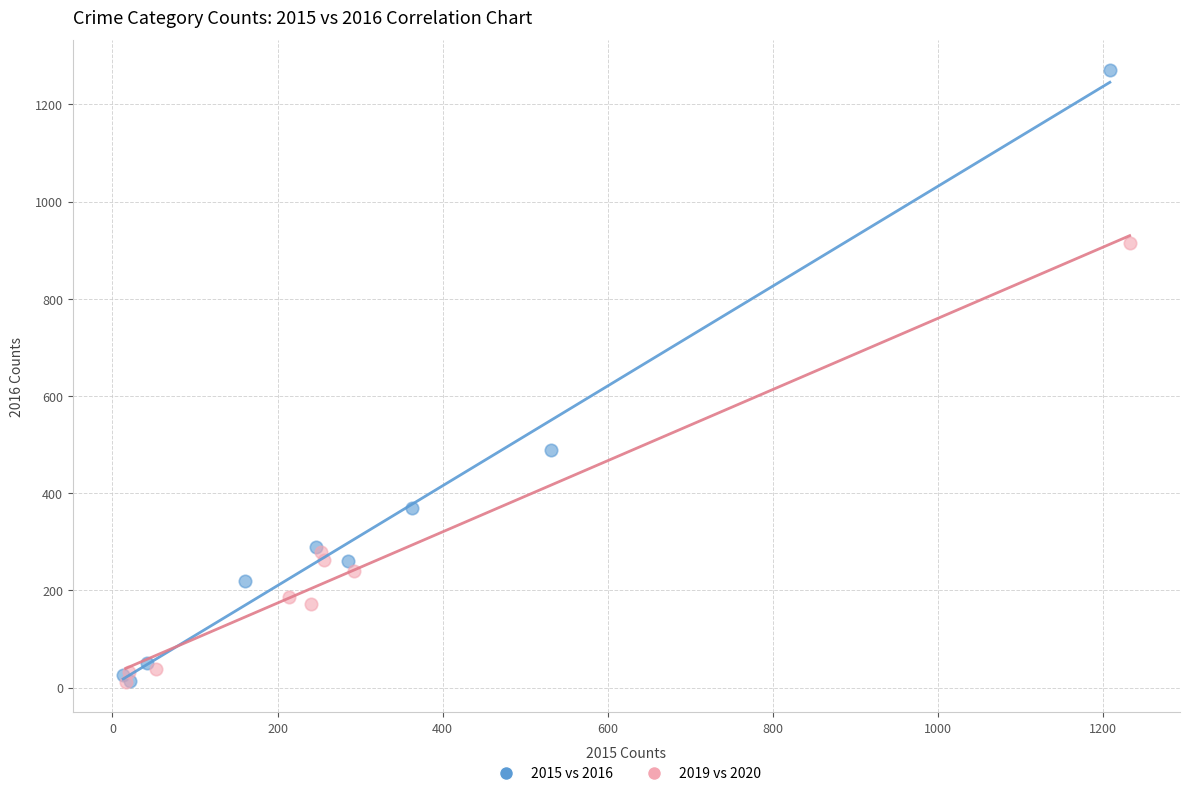

Which series has the largest Y range (max minus min)?

2015 vs 2016